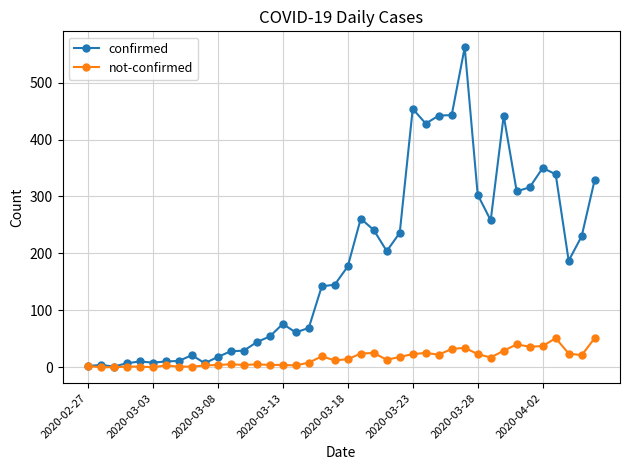

Which series has the largest total across all categories?

confirmed